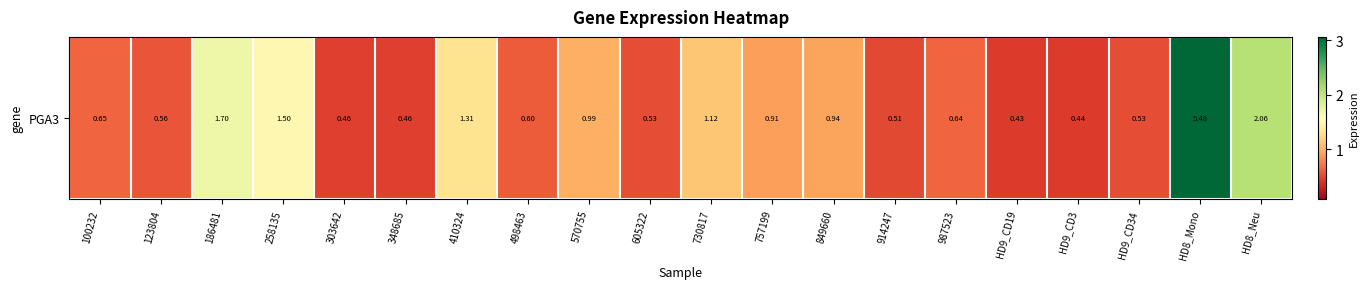

What is the difference between the maximum and minimum values?

5.1